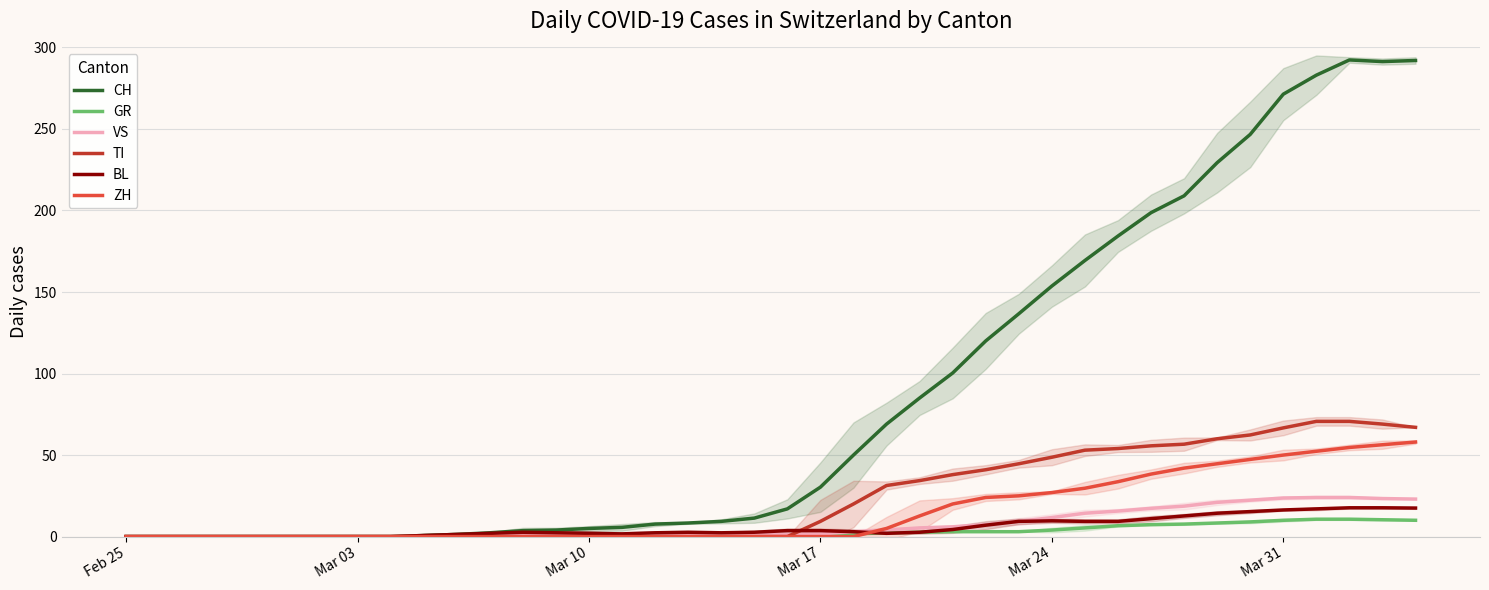

True or false: VS and GR intersect in this chart.

False